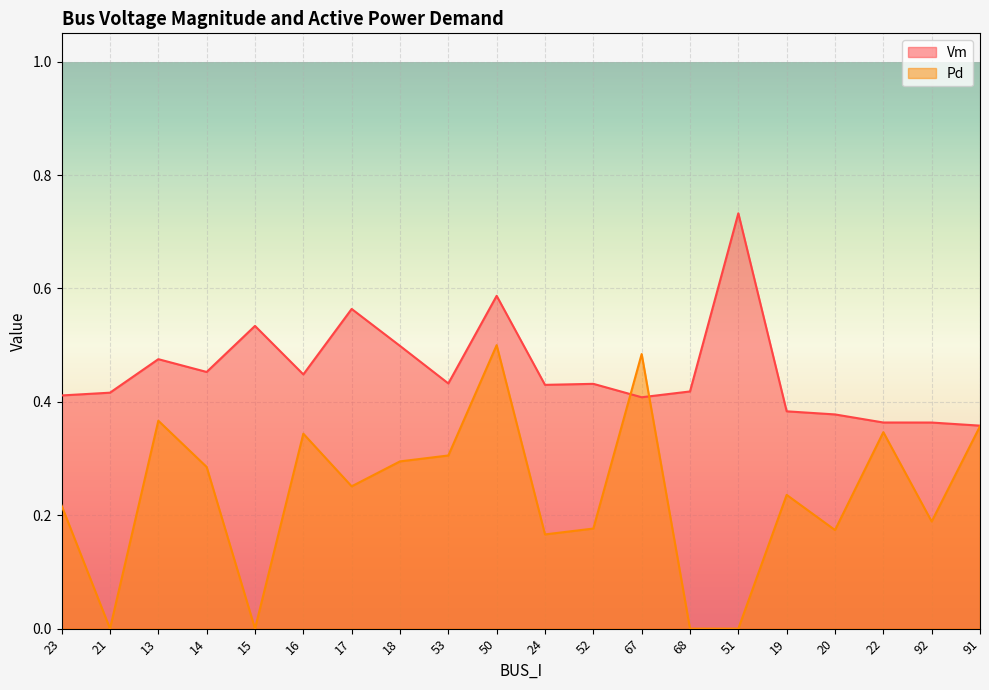

List the labels in order of Pd value, largest first.

50, 67, 13, 91, 22, 16, 53, 18, 14, 17, 19, 23, 92, 52, 20, 24, 21, 15, 68, 51